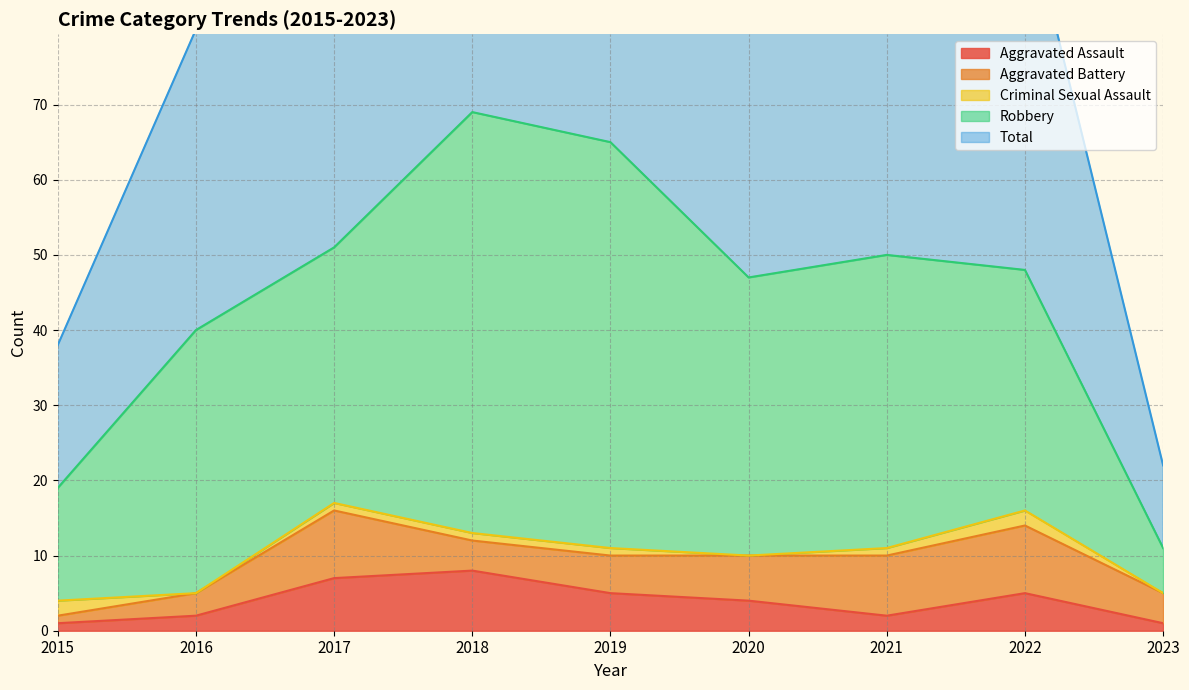

What are all the series names shown in the legend?

Aggravated Assault, Aggravated Battery, Criminal Sexual Assault, Robbery, Total